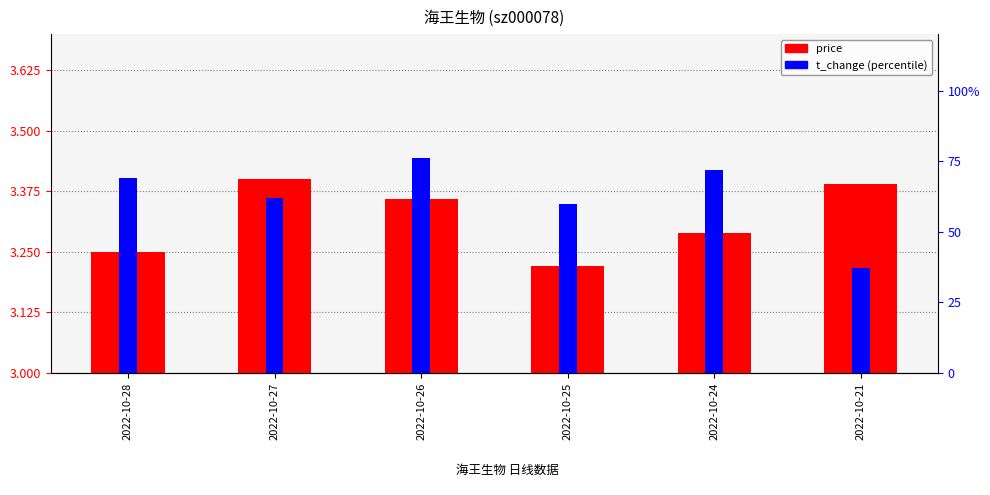

The t_change series shows 0.8 at 2022-10-26. True or false?

True